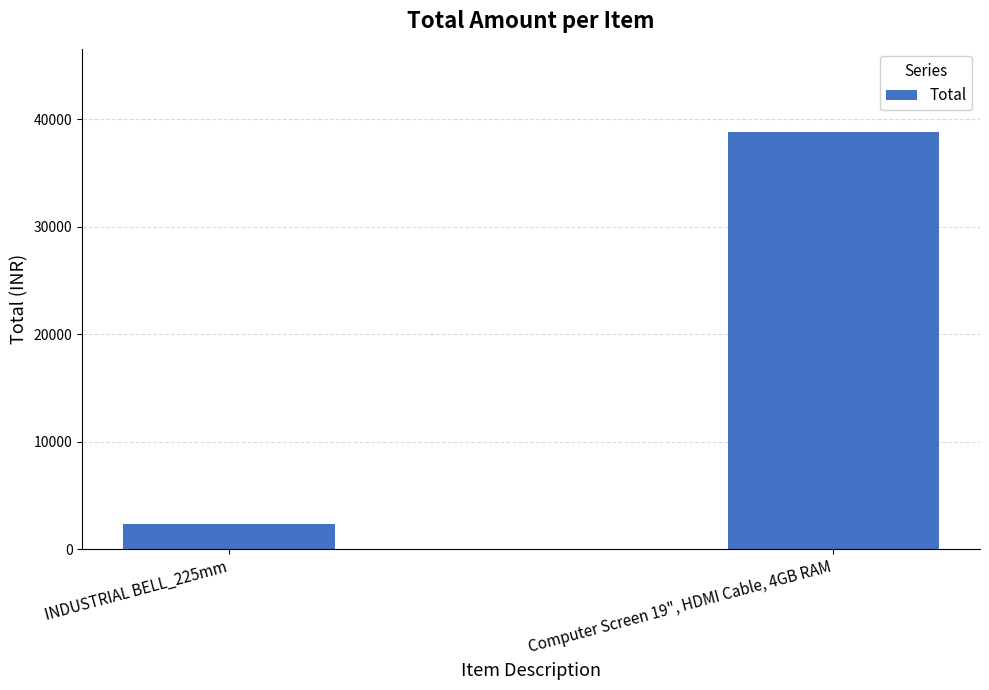

How many values are between 2400 and 38812?

2